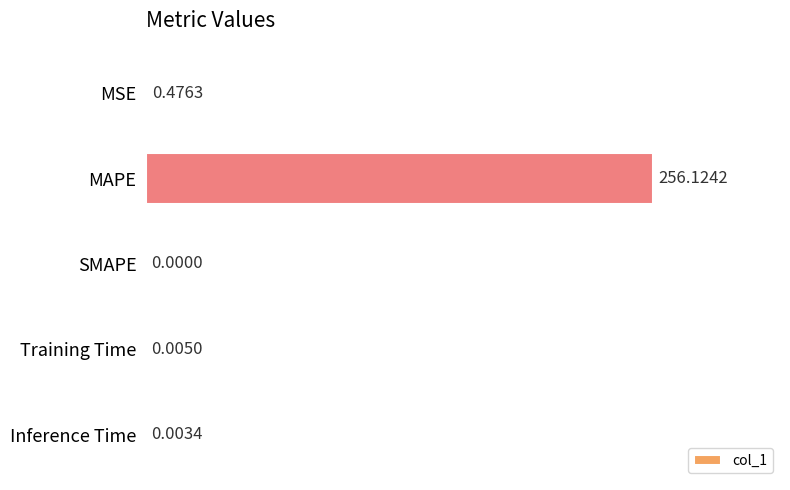

Where is the data nearest to the value 128?

MSE